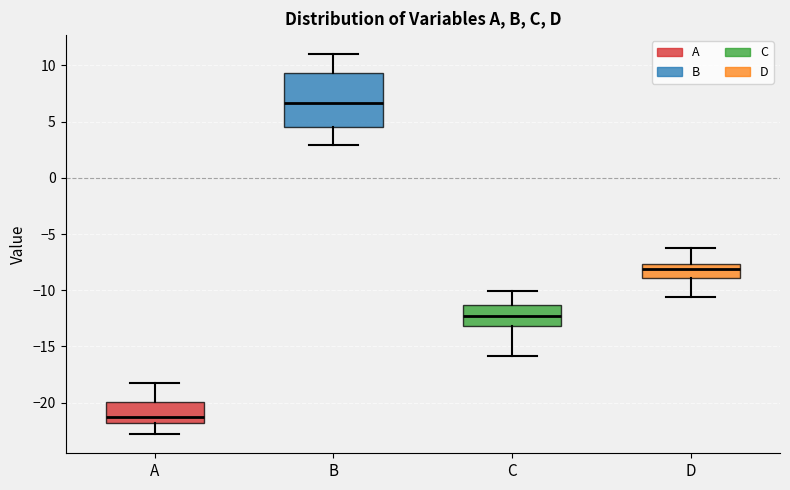

Where does the median line of the box for A sit on the y-axis? The values are not printed on the chart, so give them approximately, as read against the axis.

-21.5